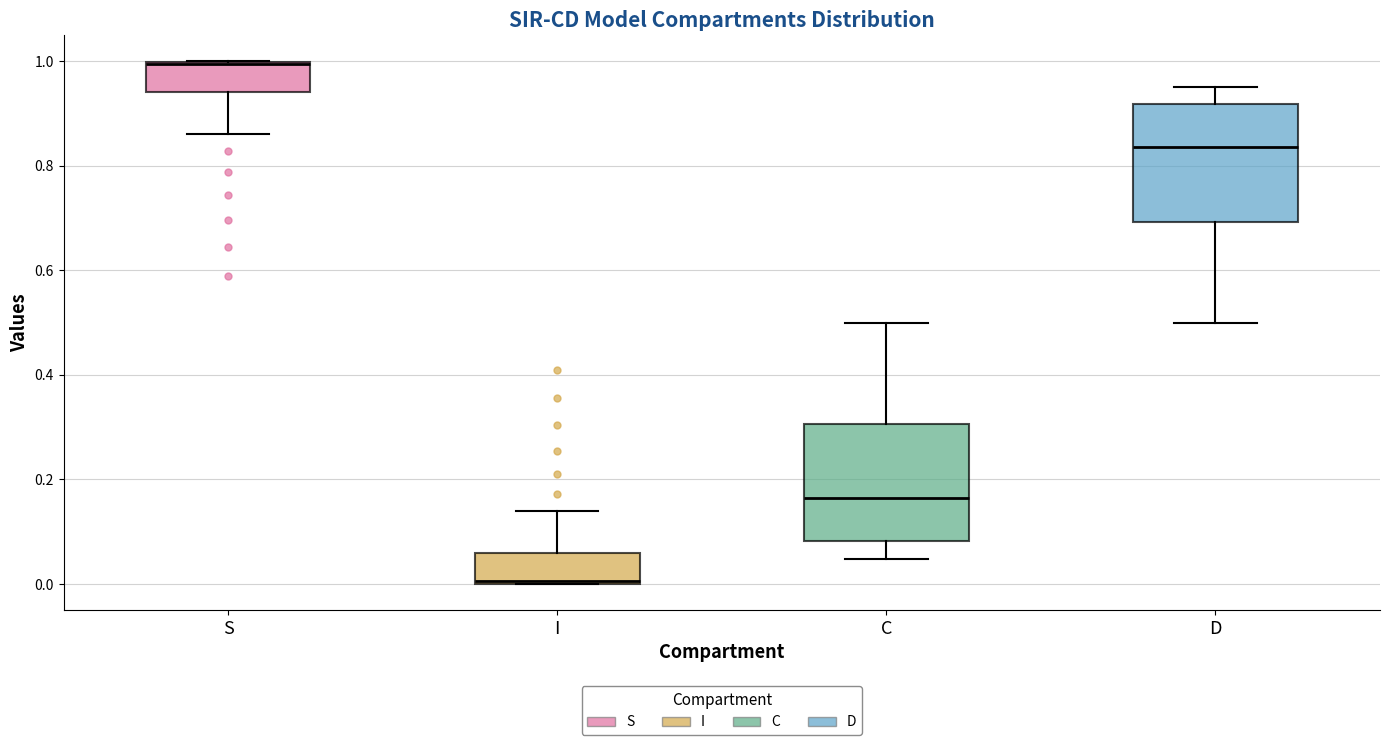

Reading left to right, read every box against the y-axis: the position of its median line, the range the box covers, and the ends of its whiskers. The values are not printed on the chart, so give them approximately, as read against the axis.

S: median 1.00, box 0.94 to 1.00, whiskers 0.86 to 1.00
I: median 0.00, box 0.00 to 0.06, whiskers 0.00 to 0.14
C: median 0.16, box 0.08 to 0.30, whiskers 0.04 to 0.50
D: median 0.84, box 0.70 to 0.92, whiskers 0.50 to 0.96